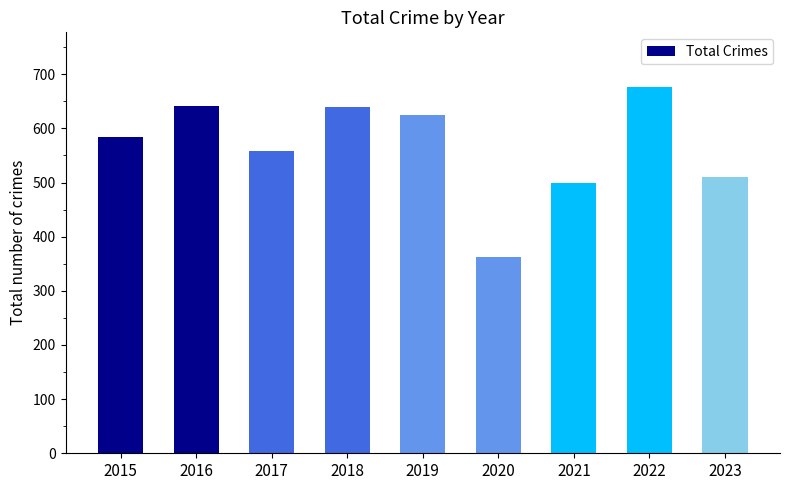

How many bars are there in total?

9